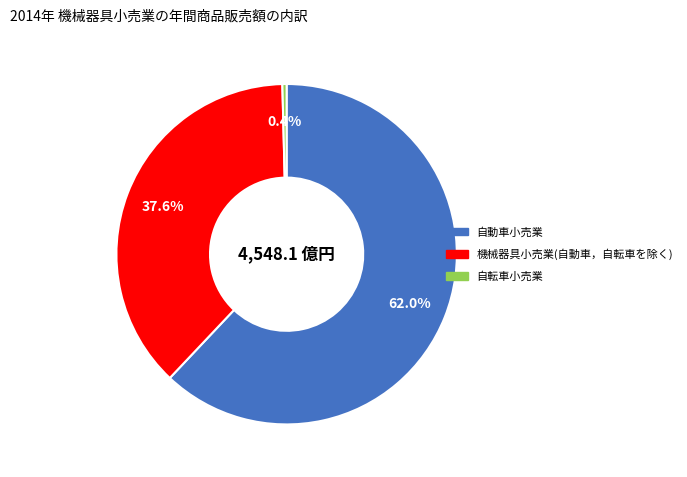

Does any single category account for the majority?

Yes